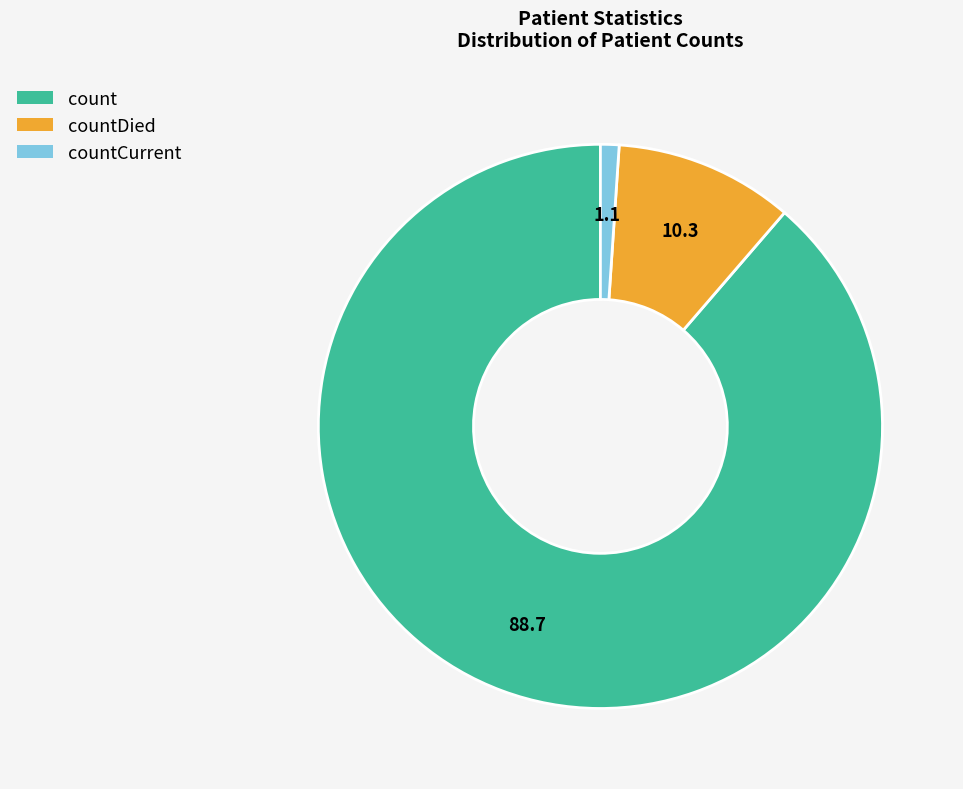

Is there a majority slice in this chart?

Yes